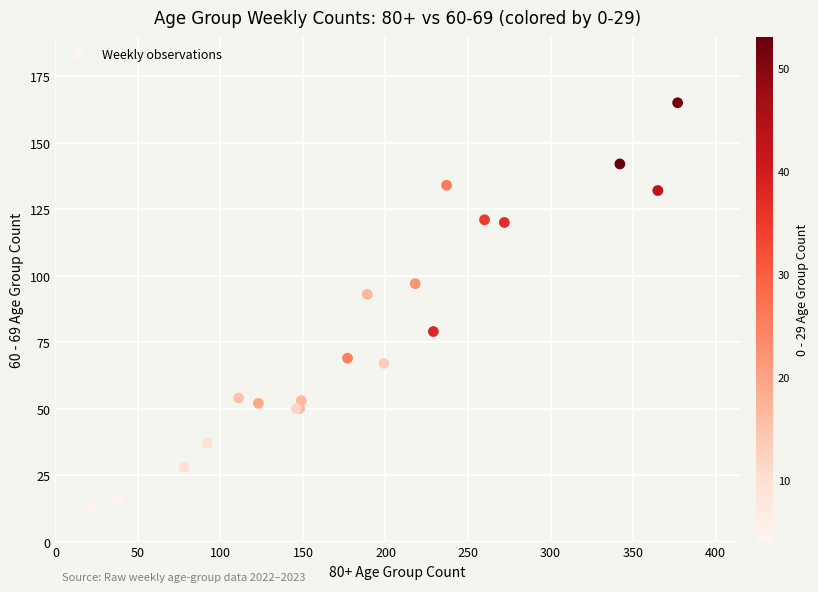

What Y value in the scatter plot is closest to 89?

93